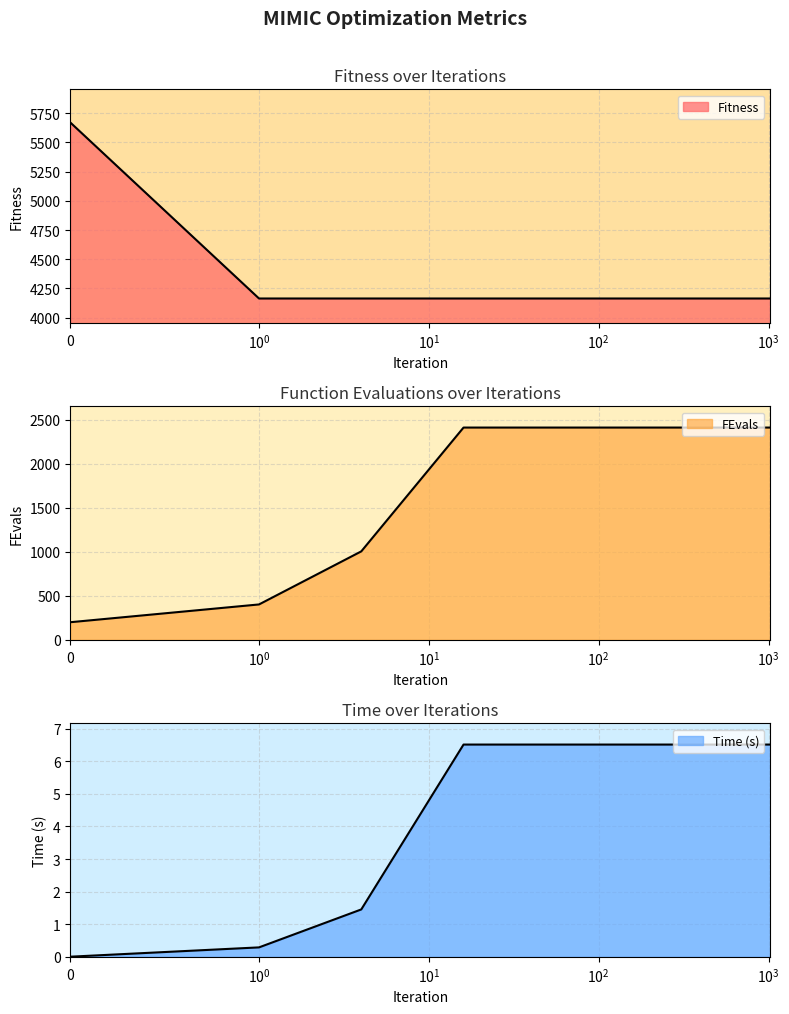

What is the greatest value displayed?

5670.8